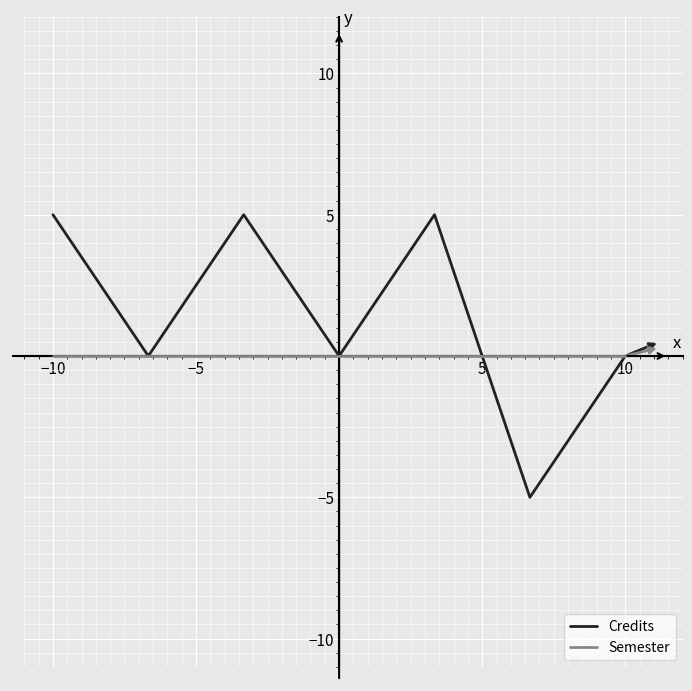

Which series has the largest range (max minus min)?

Credits